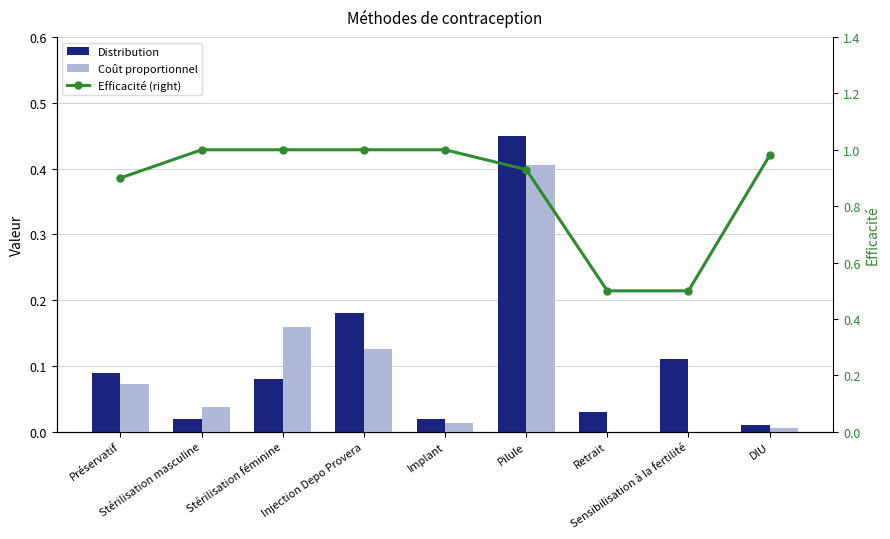

Between Préservatif and Pilule, which is larger?

Pilule